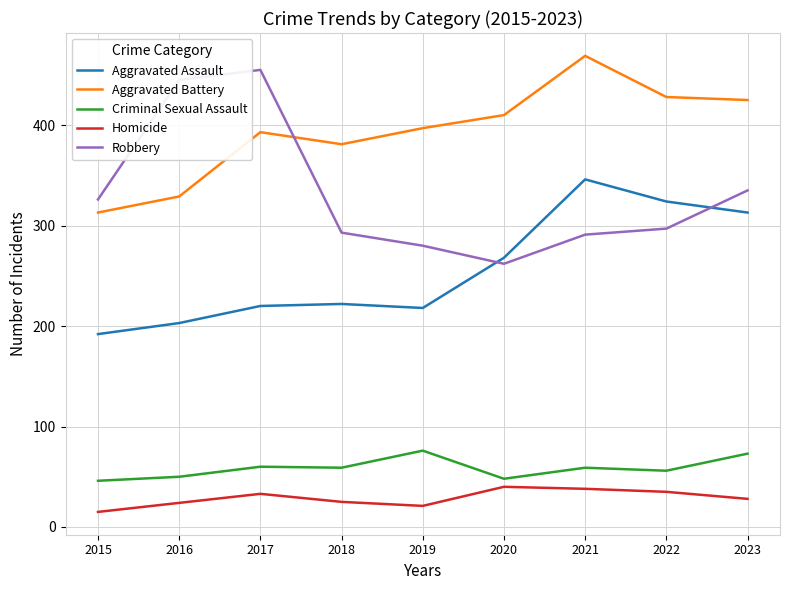

Read the Homicide value at 2022, to the nearest 5.

35